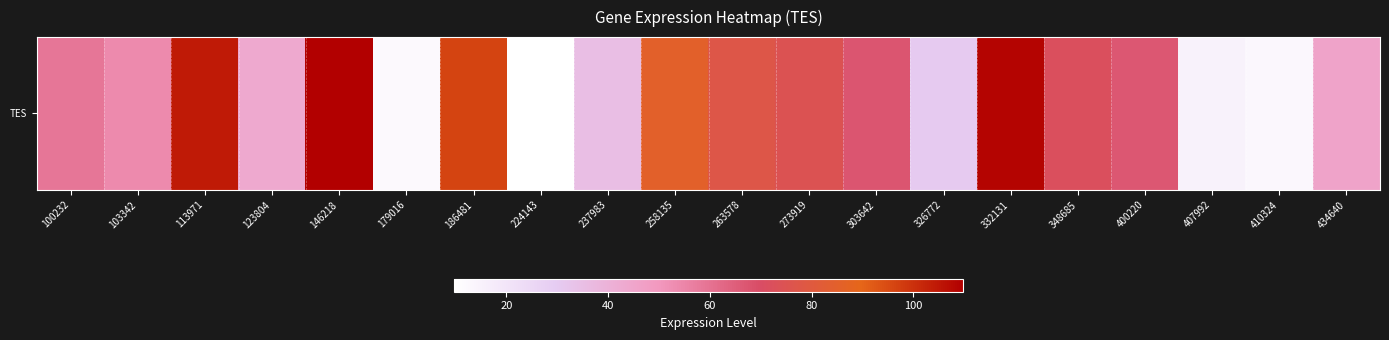

Where is the data nearest to the value 59?

100232